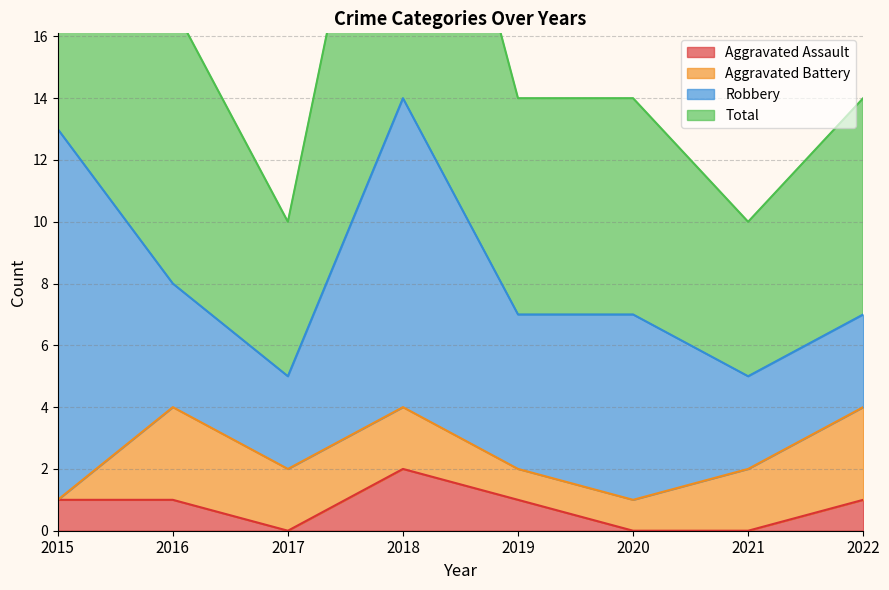

The Aggravated Assault series shows 3 at 2018. True or false?

False